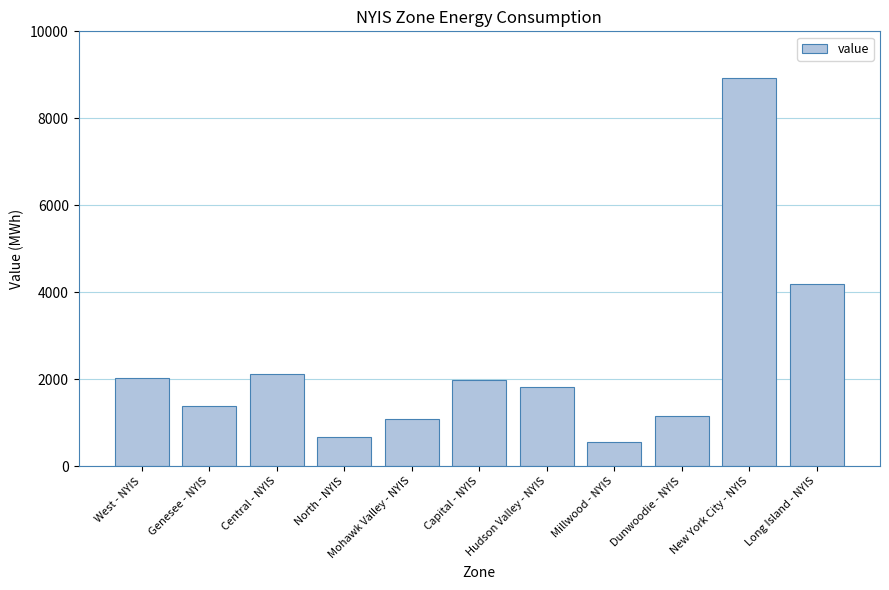

Which has a higher value, New York City - NYIS or Dunwoodie - NYIS?

New York City - NYIS